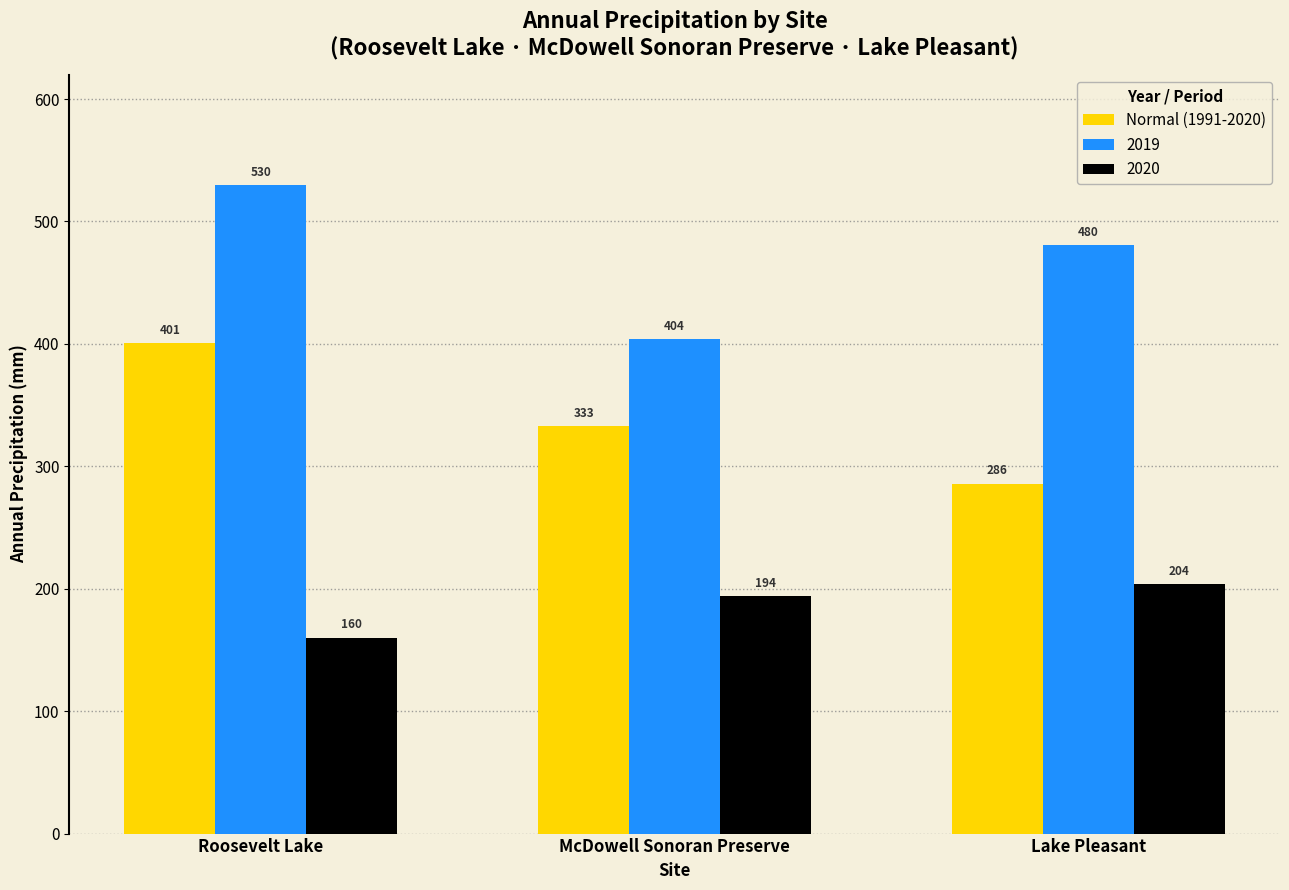

What position from the right is Lake Pleasant?

1